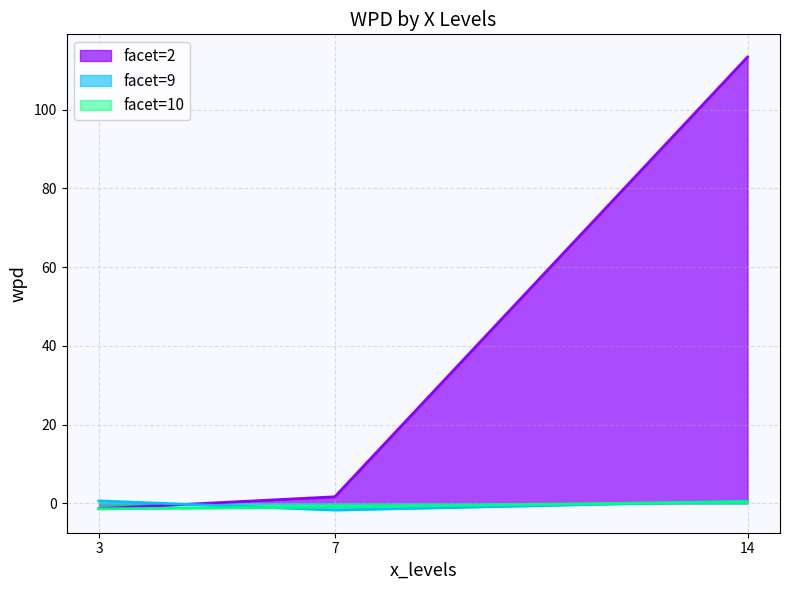

What is the spread (max minus min) of values at 7?

3.4